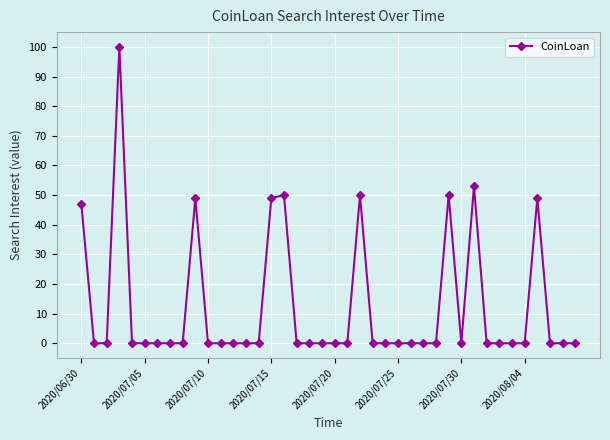

What is the value of the 37th point from the left?

49